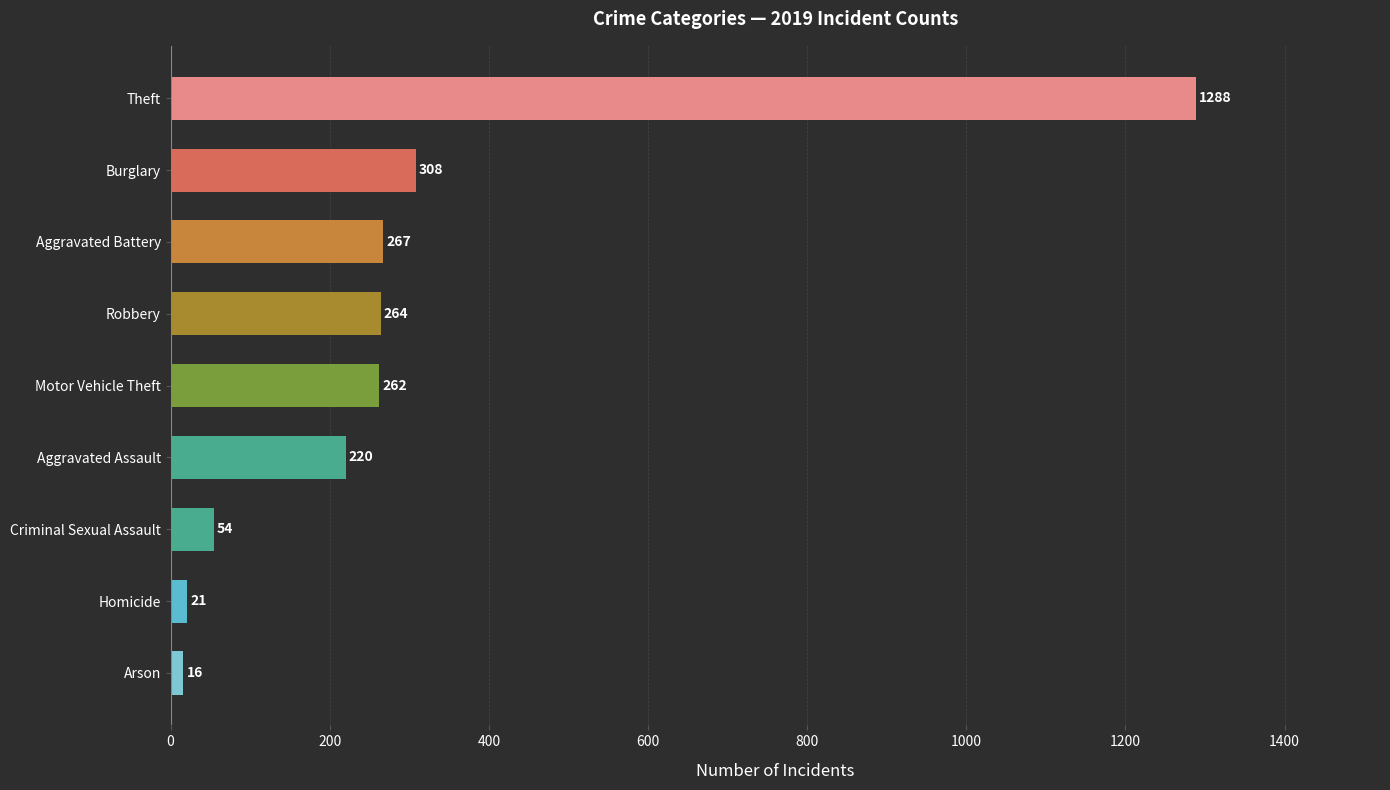

The value at Theft is 1288. True or false?

True